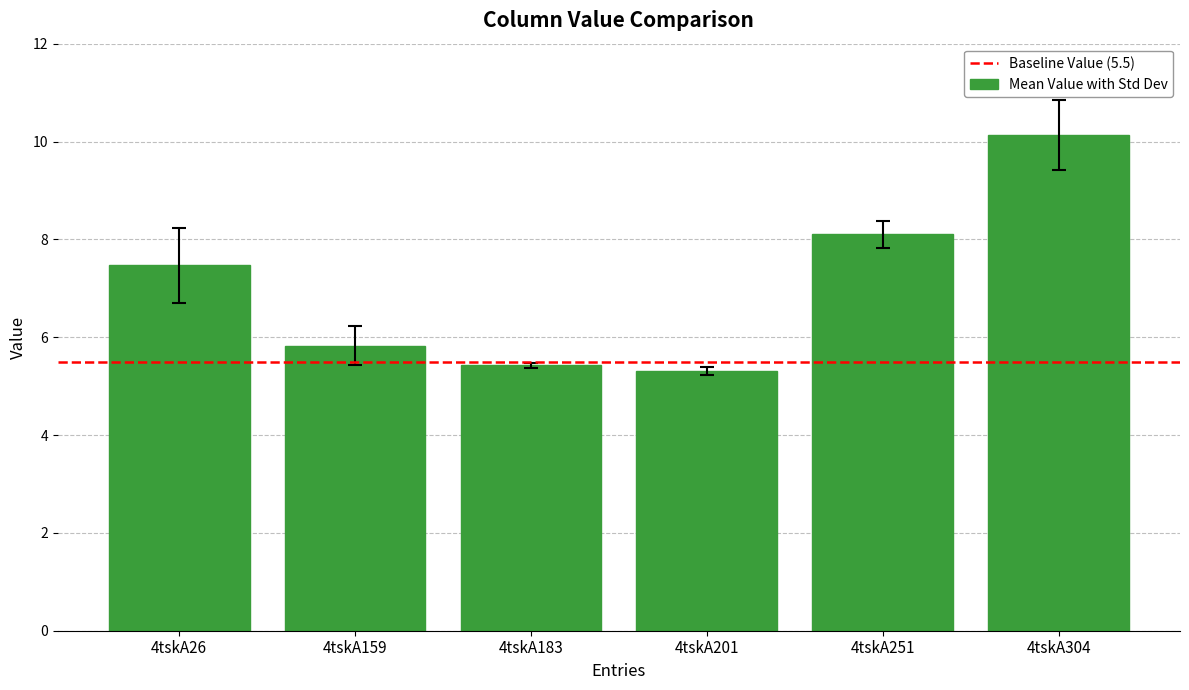

At which label does the data first exceed 7?

4tskA26